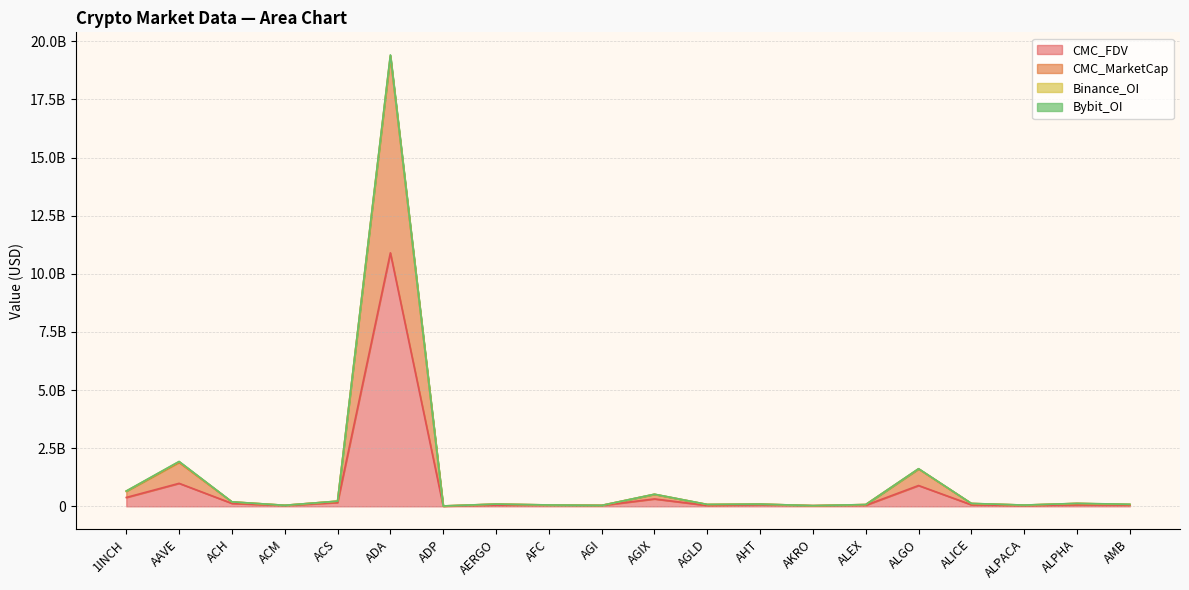

What is the difference between the highest and lowest values at ALPACA?

25329372